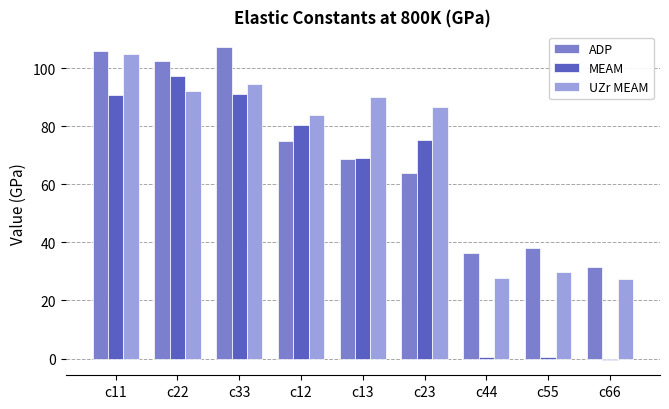

At which label does MEAM reach its peak?

c22